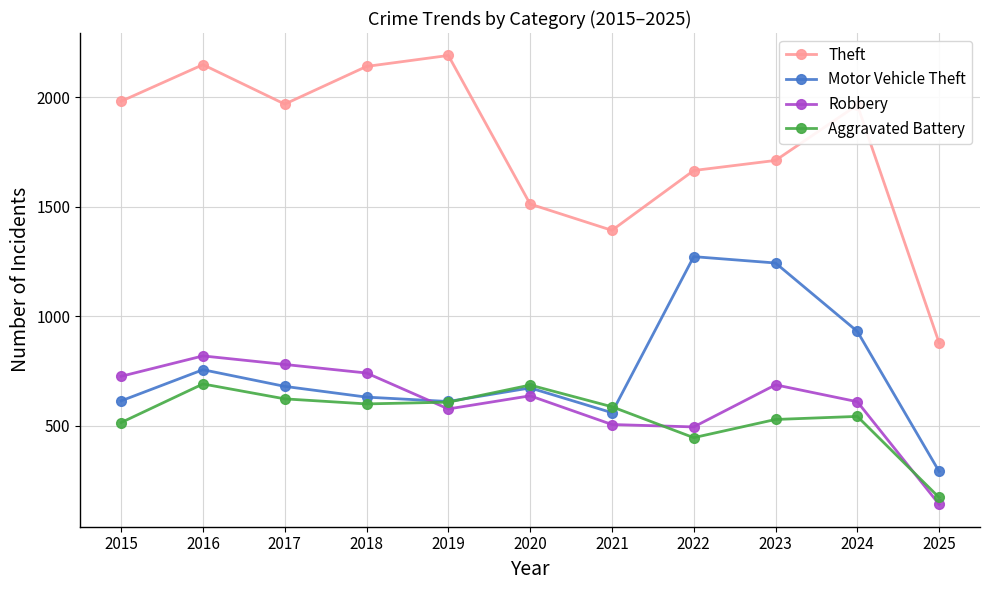

How many interior local valleys does the Theft series have?

2